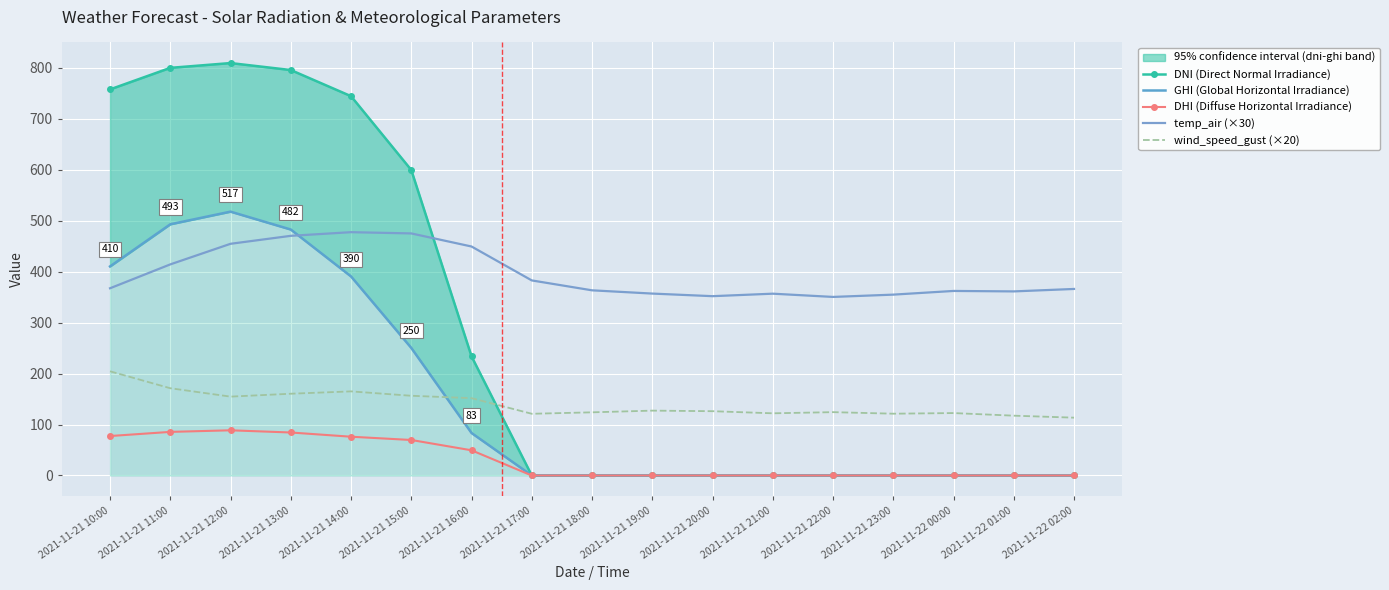

The GHI (Global Horizontal Irradiance) series shows 801.8 at 2021-11-21 12:00. True or false?

False